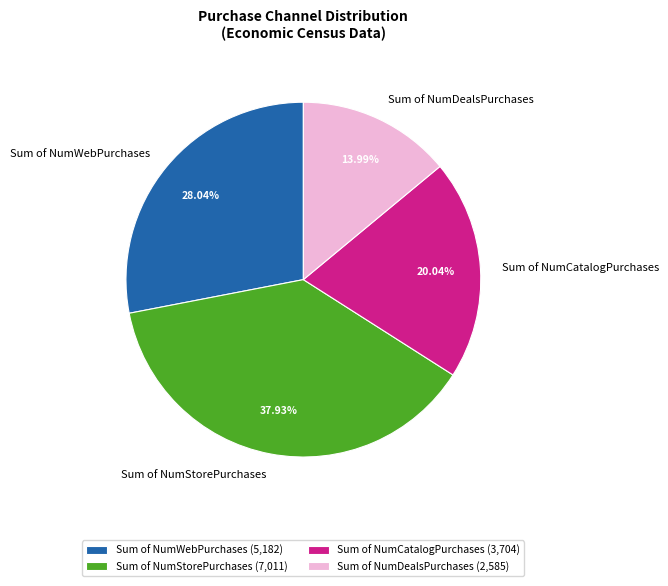

To the nearest percent, what is the combined percentage of Sum of NumWebPurchases and Sum of NumCatalogPurchases?

48%